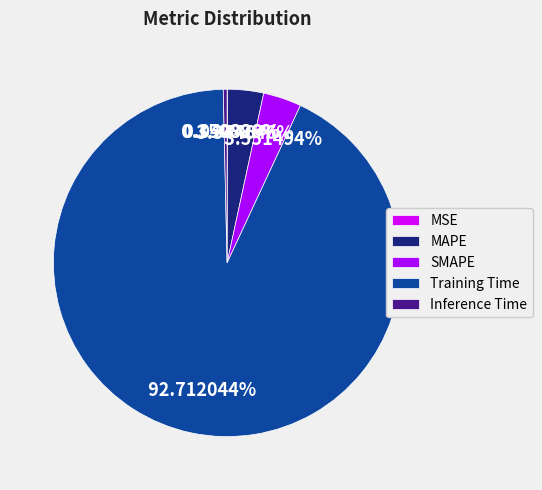

Which slice is the largest?

Training Time